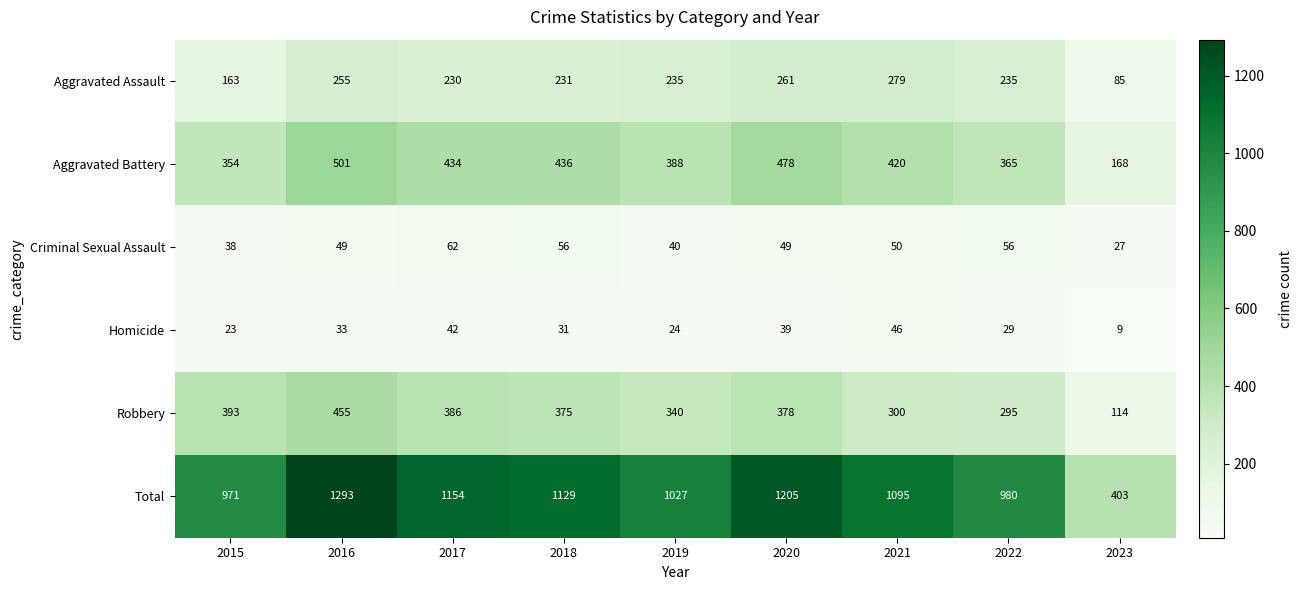

What is the difference between the maximum and minimum values in the Criminal Sexual Assault series?

35